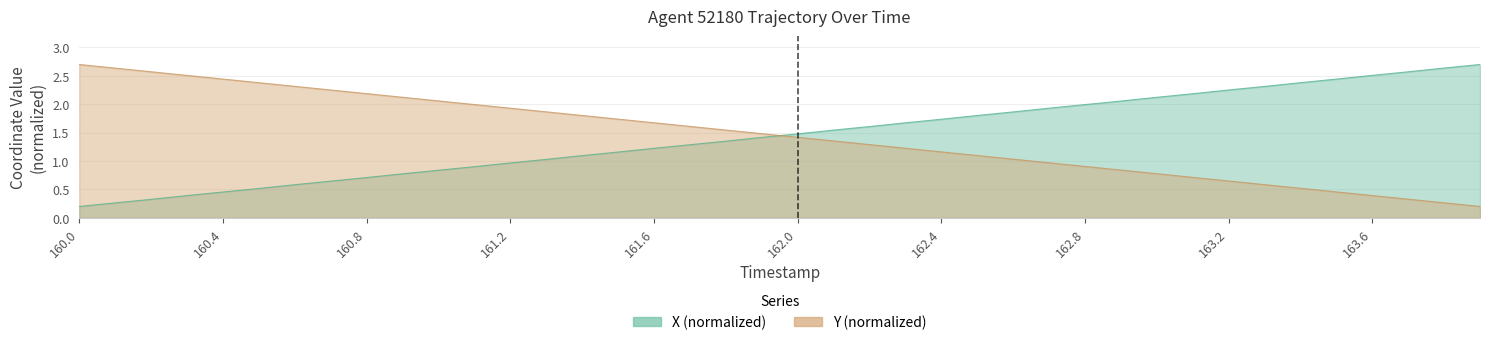

Which series has the widest spread of values?

X